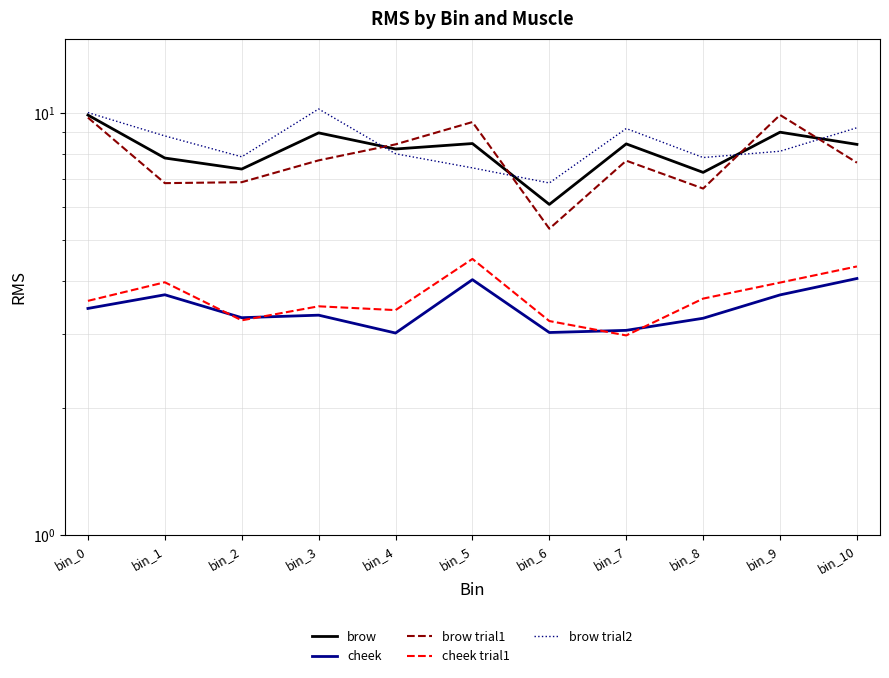

Reading left to right, list all the values displayed in this chart.

brow: bin_0=9.9	bin_1=7.8	bin_2=7.4	bin_3=9.0	bin_4=8.2	bin_5=8.5	bin_6=6.1	bin_7=8.5	bin_8=7.2	bin_9=9.0	bin_10=8.4
cheek: bin_0=3.4	bin_1=3.7	bin_2=3.3	bin_3=3.3	bin_4=3.0	bin_5=4.0	bin_6=3.0	bin_7=3.1	bin_8=3.3	bin_9=3.7	bin_10=4.1
brow trial1: bin_0=9.8	bin_1=6.8	bin_2=6.9	bin_3=7.7	bin_4=8.4	bin_5=9.5	bin_6=5.3	bin_7=7.7	bin_8=6.6	bin_9=9.9	bin_10=7.6
cheek trial1: bin_0=3.6	bin_1=4.0	bin_2=3.2	bin_3=3.5	bin_4=3.4	bin_5=4.5	bin_6=3.2	bin_7=3.0	bin_8=3.6	bin_9=4.0	bin_10=4.3
brow trial2: bin_0=10.0	bin_1=8.8	bin_2=7.9	bin_3=10.2	bin_4=8.0	bin_5=7.4	bin_6=6.8	bin_7=9.2	bin_8=7.8	bin_9=8.1	bin_10=9.2